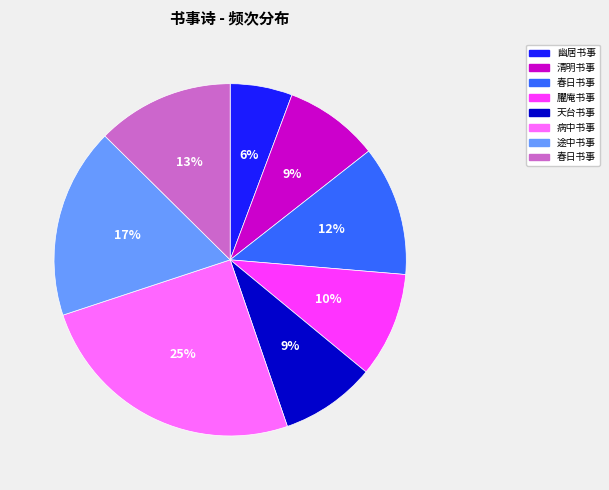

Is there any slice that represents more than half of the pie?

No